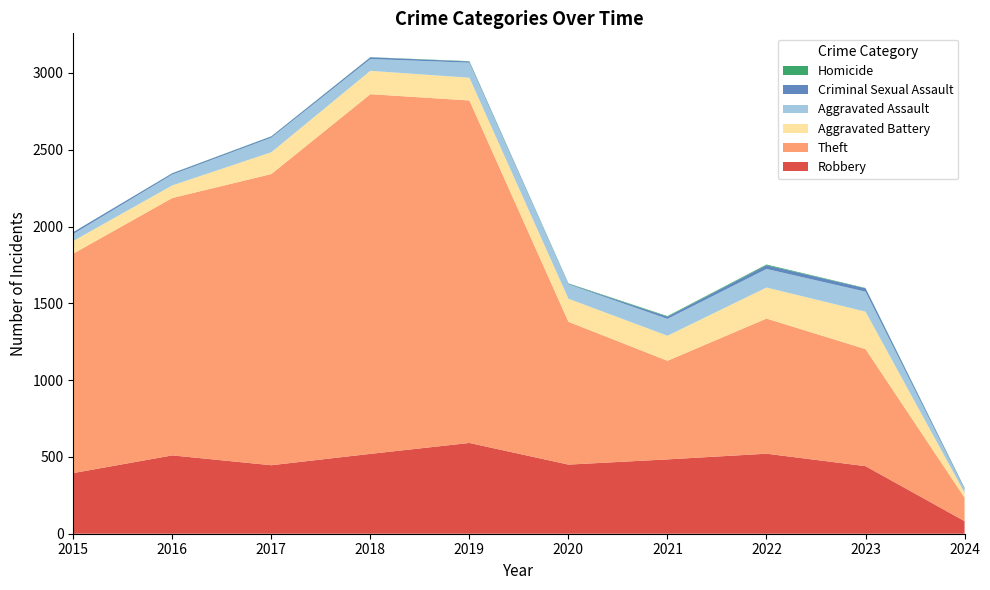

Reading left to right, list all the values displayed in this chart.

Robbery: 2015=395	2016=510	2017=446	2018=520	2019=591	2020=450	2021=484	2022=521	2023=440	2024=82
Theft: 2015=1429	2016=1676	2017=1896	2018=2342	2019=2230	2020=930	2021=642	2022=880	2023=762	2024=153
Aggravated Battery: 2015=82	2016=82	2017=142	2018=152	2019=148	2020=150	2021=163	2022=202	2023=244	2024=32
Aggravated Assault: 2015=46	2016=71	2017=95	2018=77	2019=98	2020=94	2021=110	2022=121	2023=130	2024=23
Criminal Sexual Assault: 2015=12	2016=8	2017=8	2018=11	2019=8	2020=3	2021=14	2022=24	2023=22	2024=6
Homicide: 2015=0	2016=1	2017=1	2018=1	2019=2	2020=3	2021=4	2022=5	2023=2	2024=2